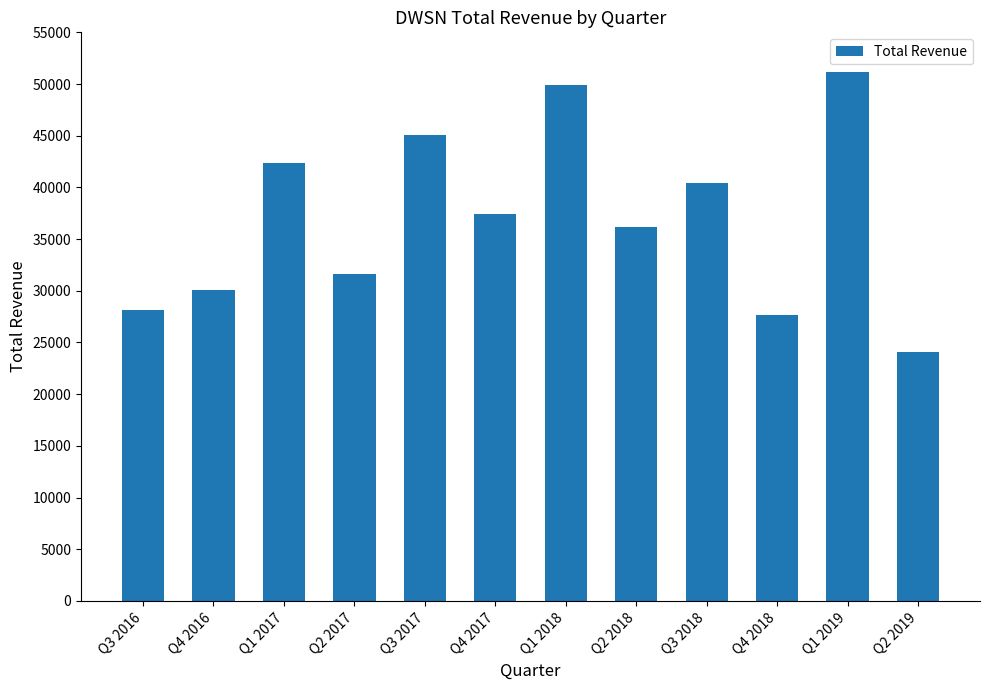

What is the difference between the maximum and minimum values?

27100